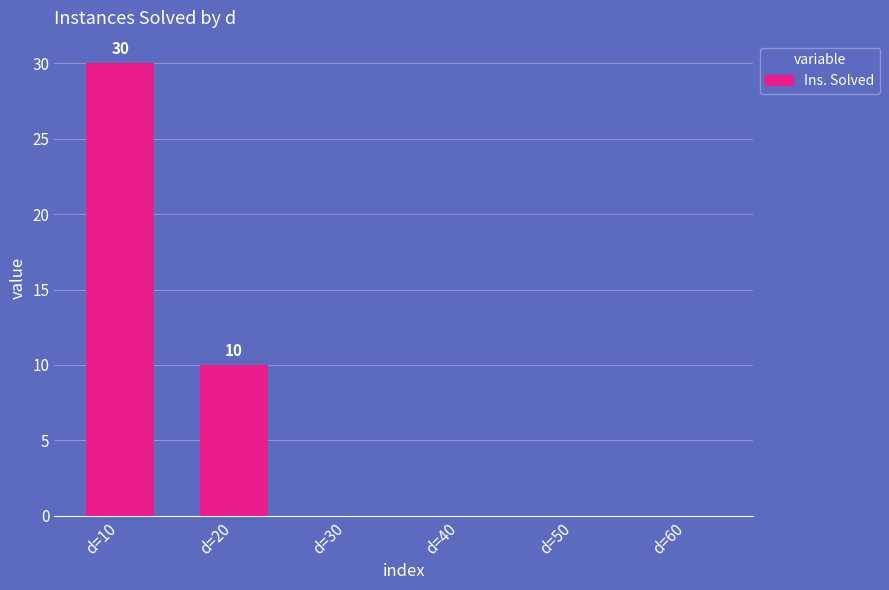

Are the bars horizontal?

No